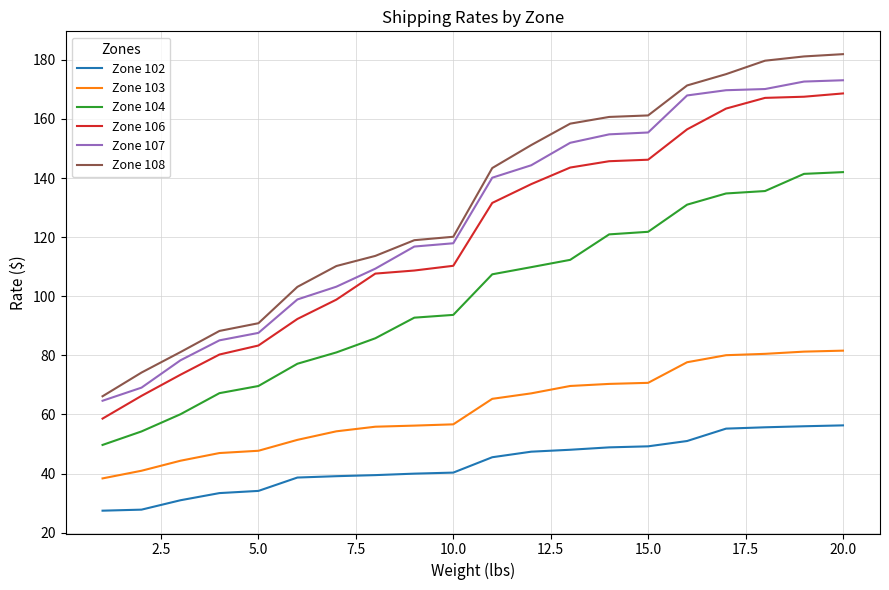

Which series has the largest range (max minus min)?

Zone 108